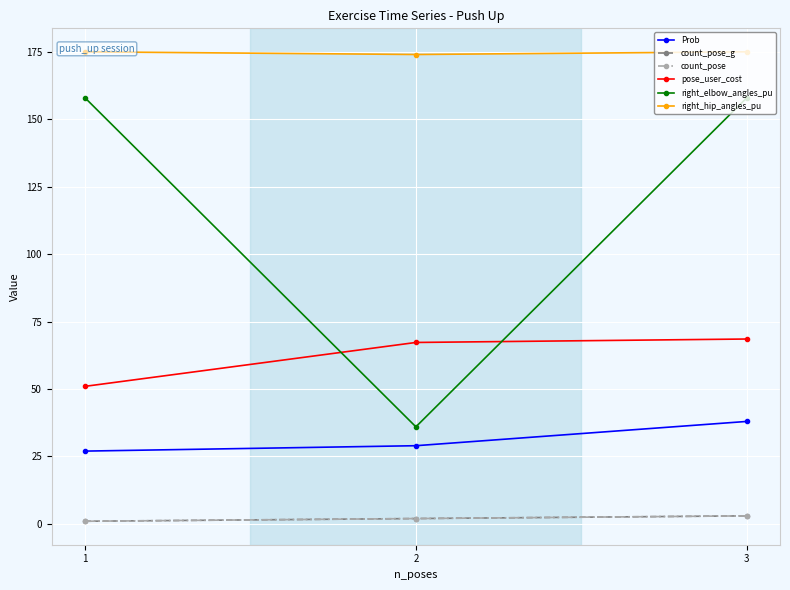

Which series changed the most between 2 and 3?

right_elbow_angles_pu